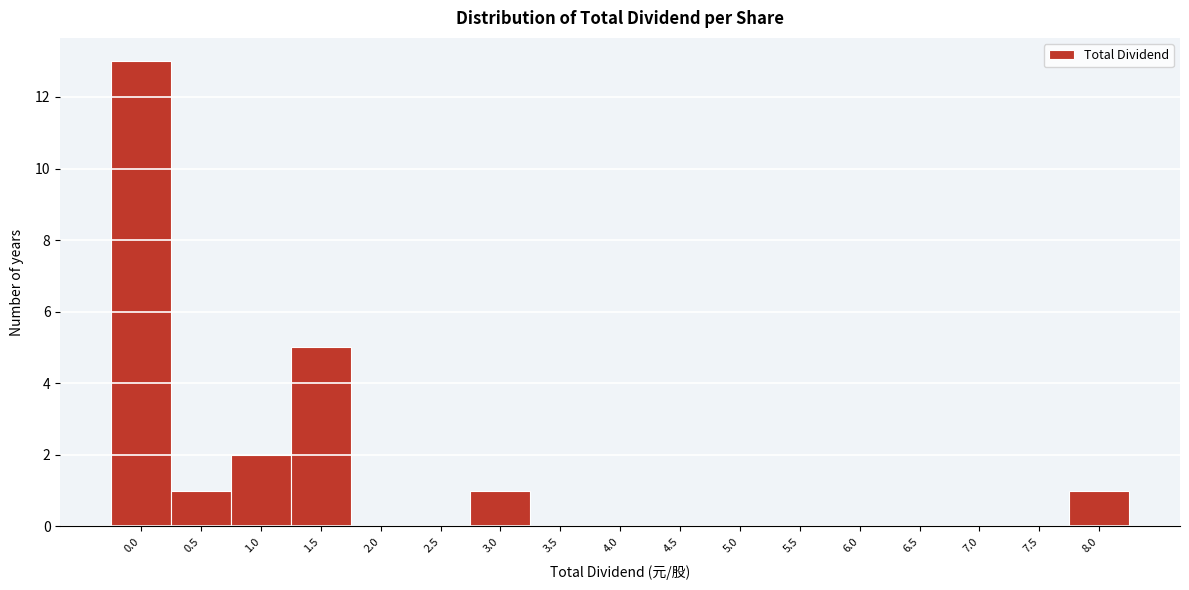

Reading left to right, transcribe all the data shown in this chart.

0.0=13	0.5=1	1.0=2	1.5=5	2.0=0	2.5=0	3.0=1	3.5=0	4.0=0	4.5=0	5.0=0	5.5=0	6.0=0	6.5=0	7.0=0	7.5=0	8.0=1